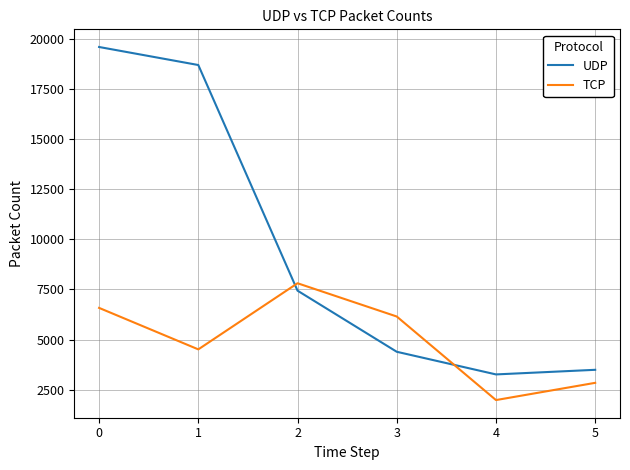

The value of TCP at 1 is 2199. True or false?

False